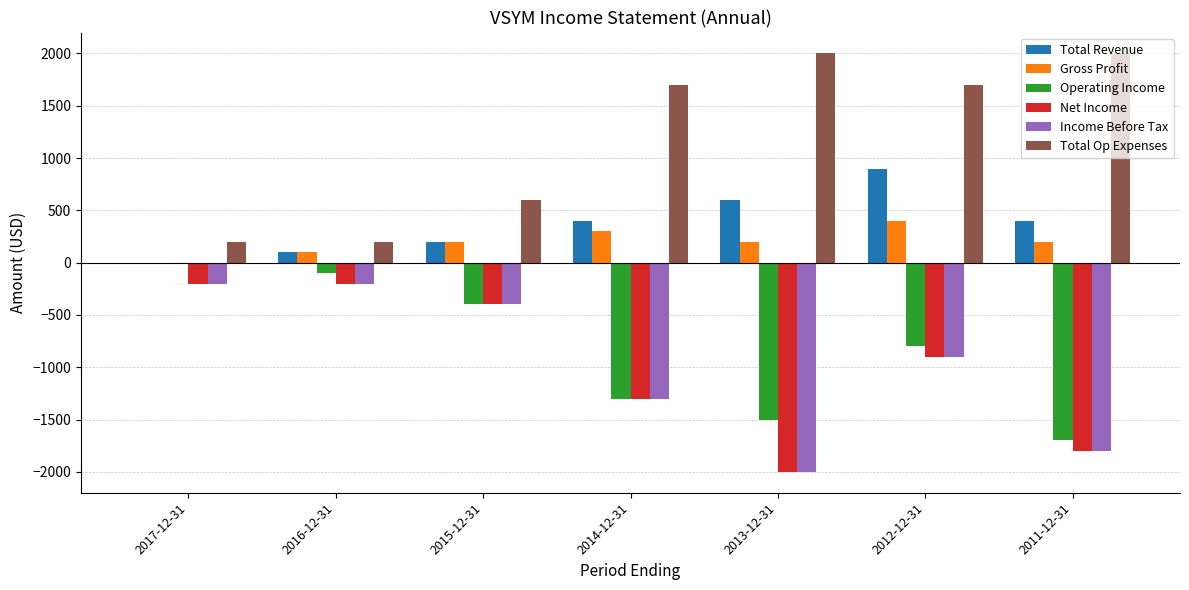

How many data points does each series have?

7